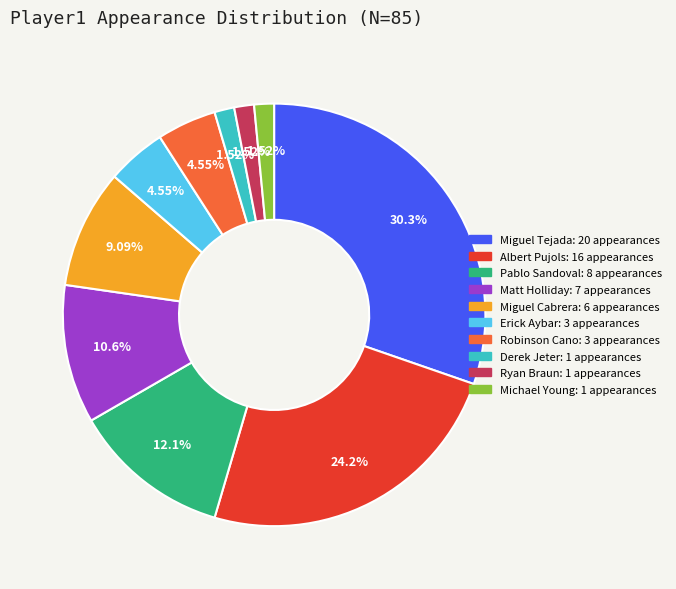

How many slices are in this pie chart?

10